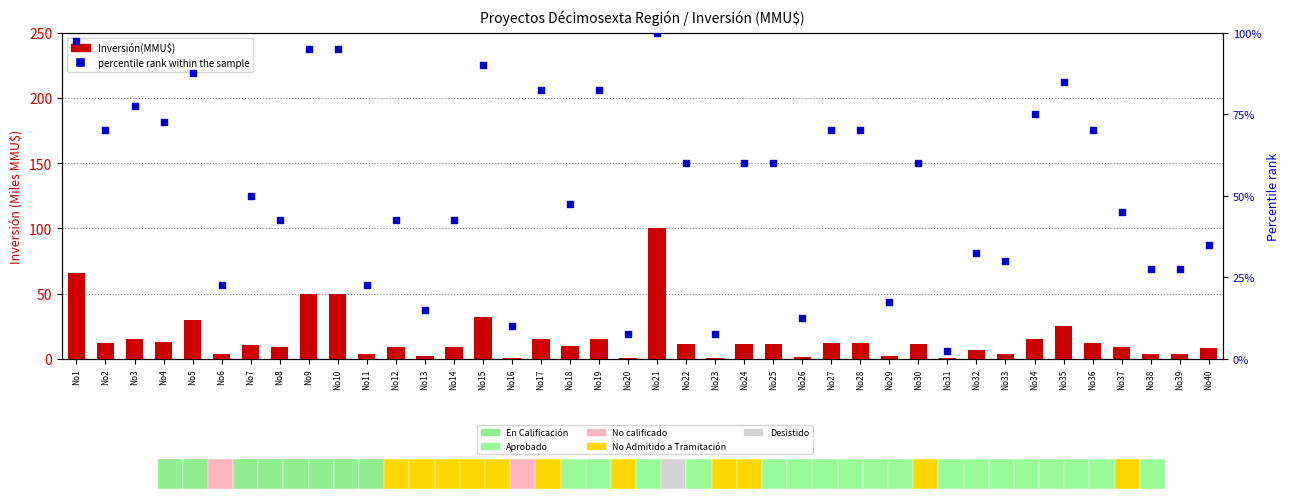

At how many categories does at least one series exceed 22?

33